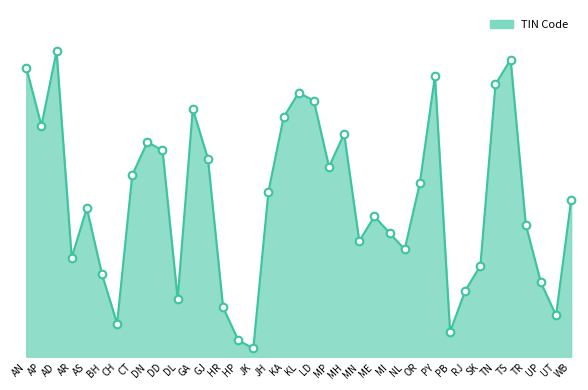

What is the change in value from GA to OR?

-9